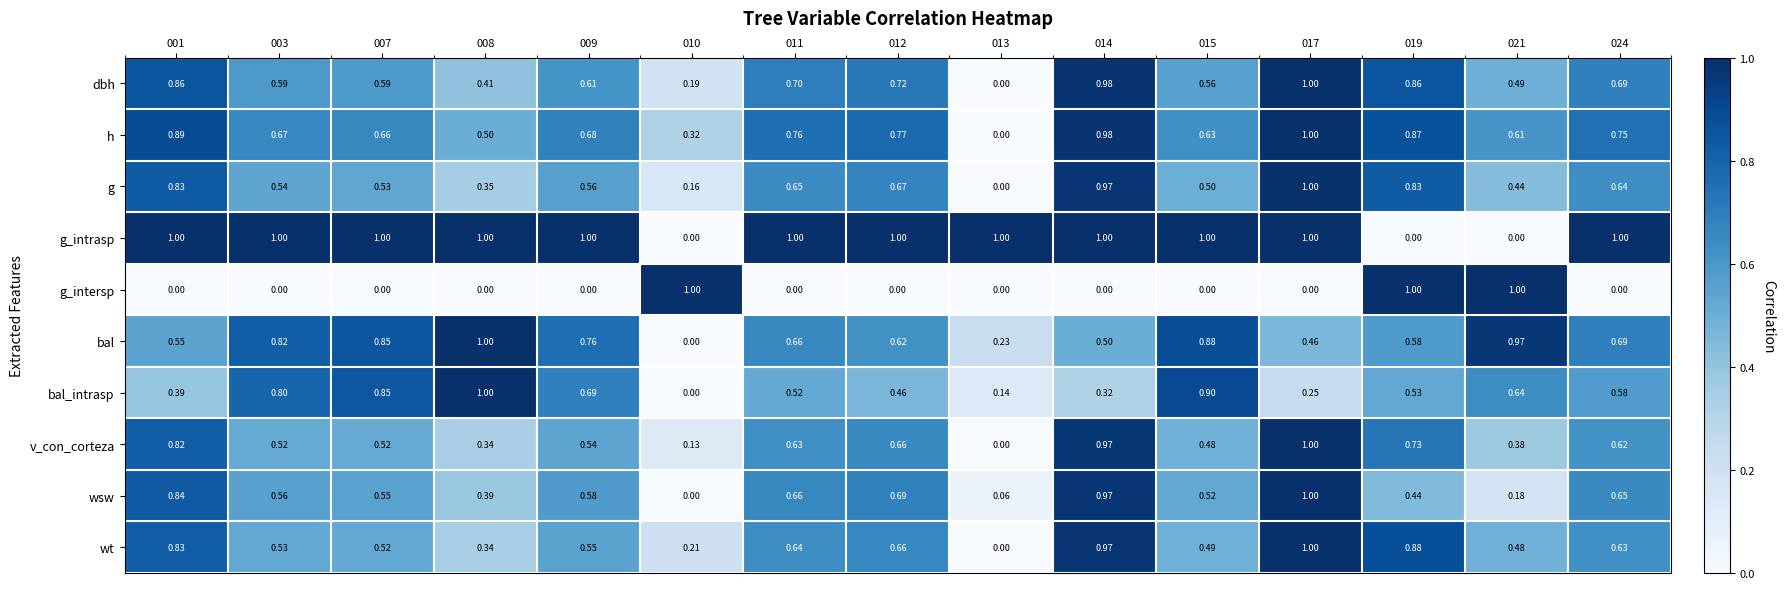

Is the value of bal_intrasp at 001 greater than the value of wsw at 014?

No